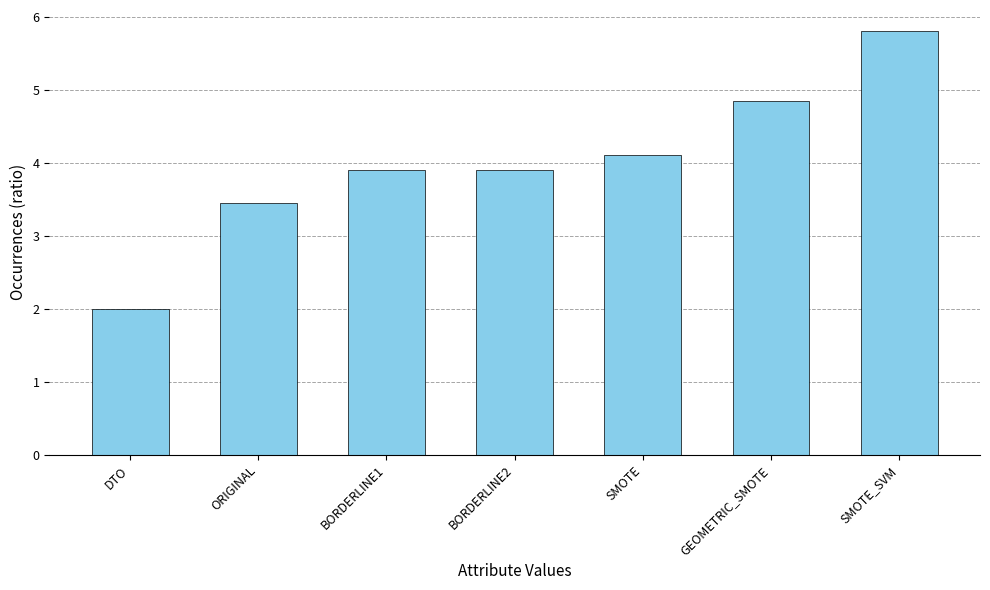

What is the difference between the maximum and minimum values?

3.8